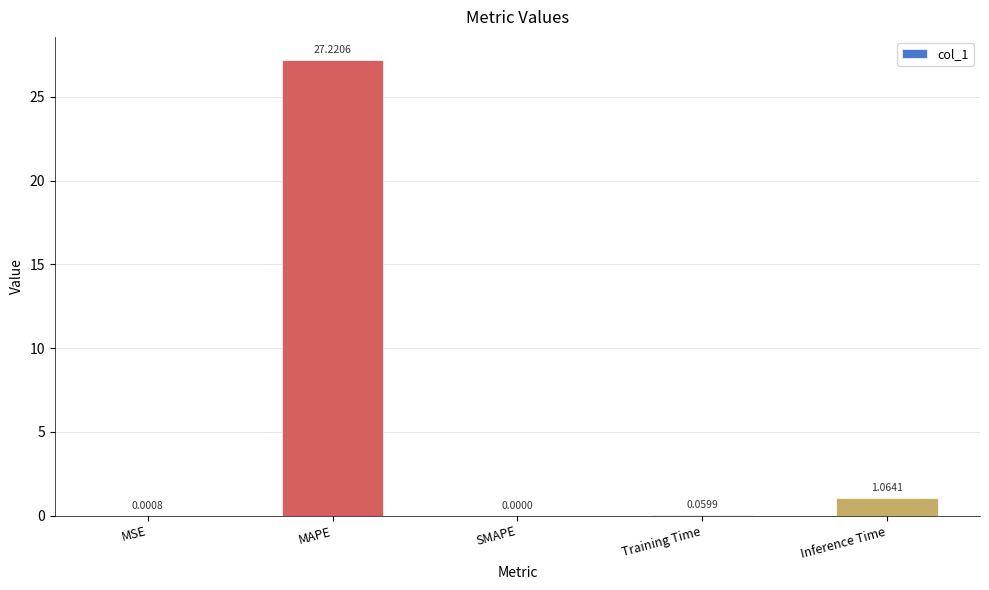

Which label corresponds to the largest value in the chart?

MAPE